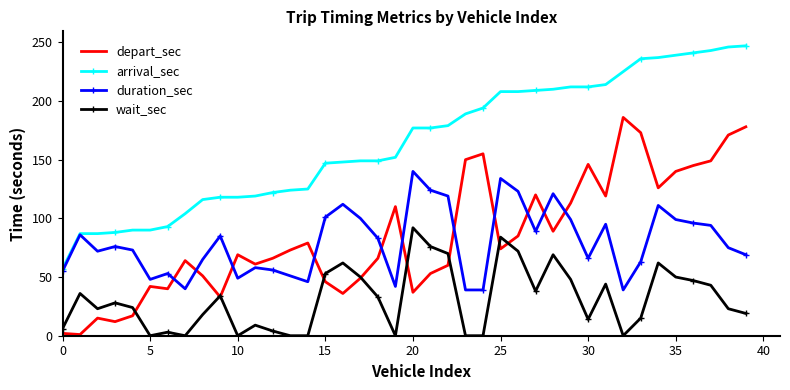

Rank the series by their maximum value, from highest to lowest.

arrival_sec, depart_sec, duration_sec, wait_sec